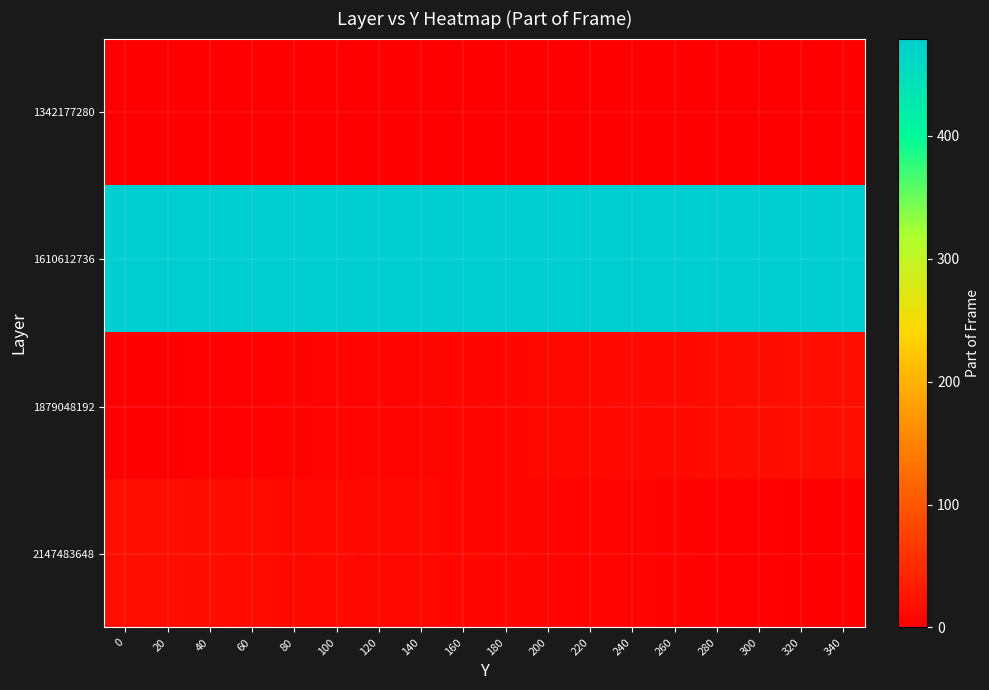

What is the total value across all series at 20?

496